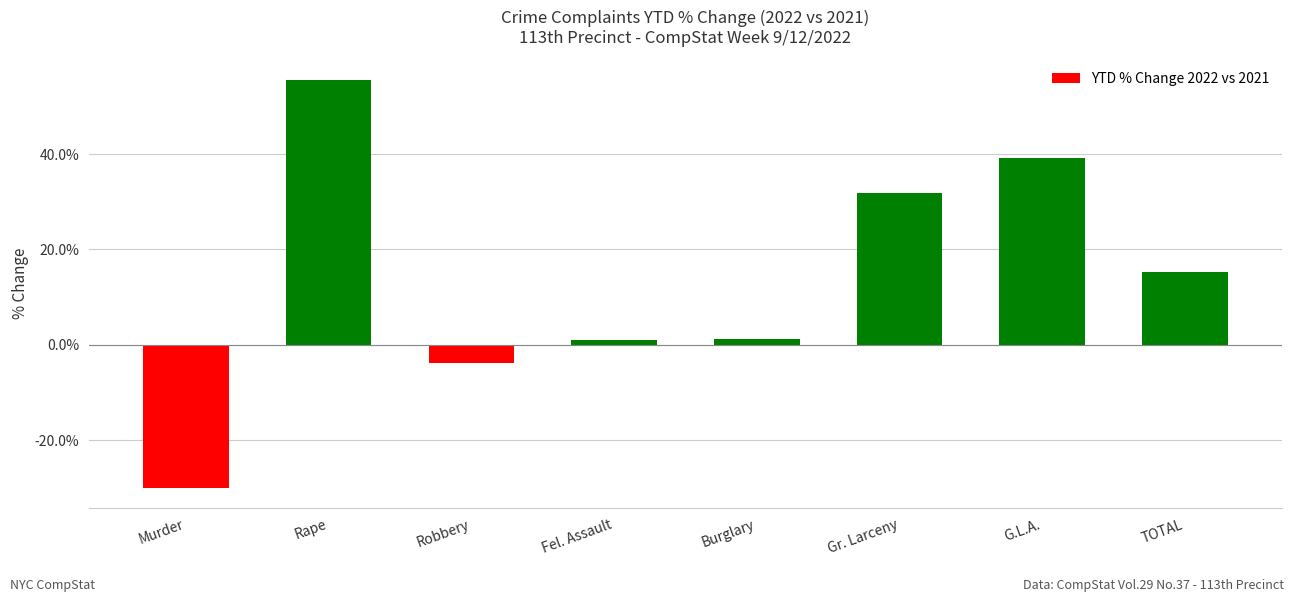

The value at Fel. Assault is 1.0. True or false?

True